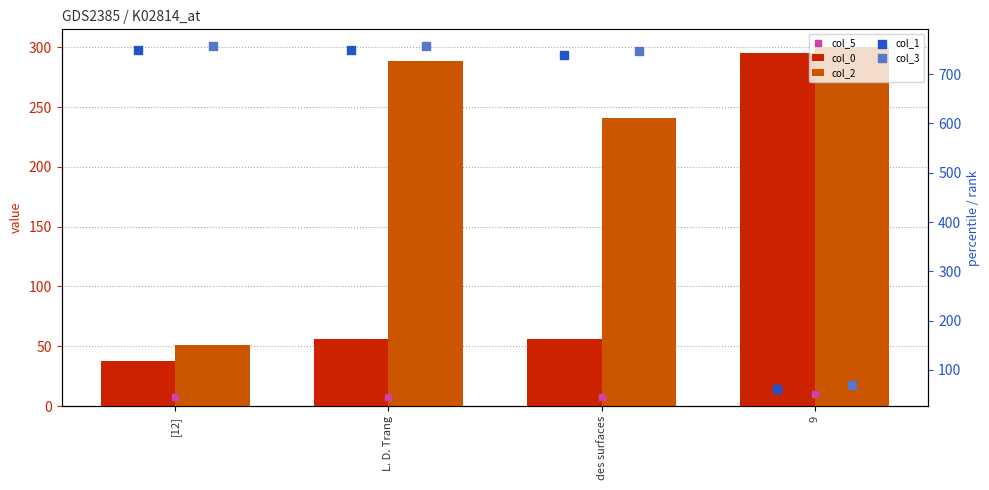

Is the value of col_5 at [12] greater than the value of col_1 at 9?

No